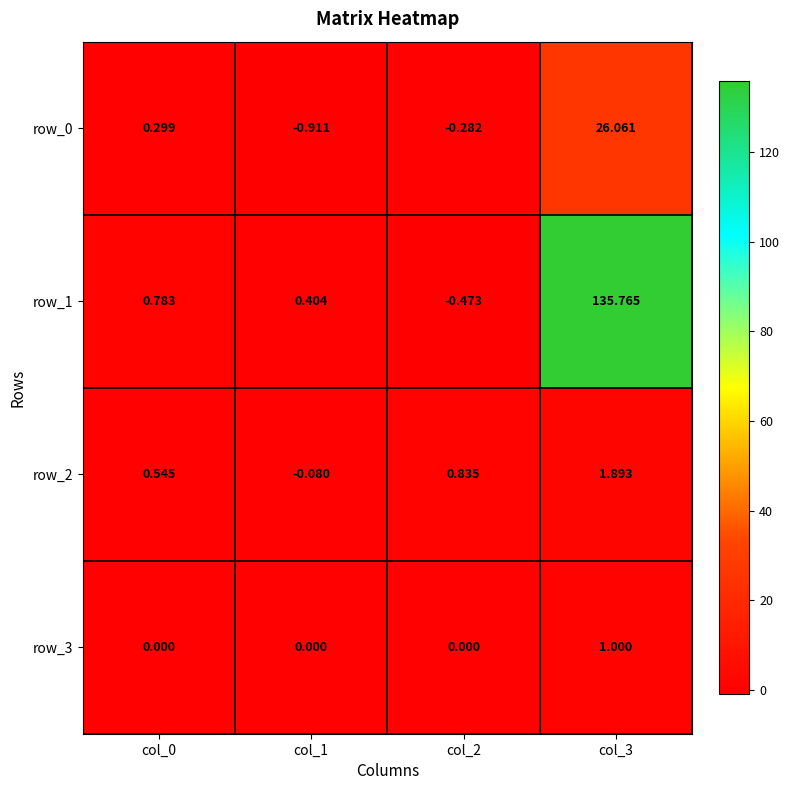

What is the total value across all series at col_1?

-0.6